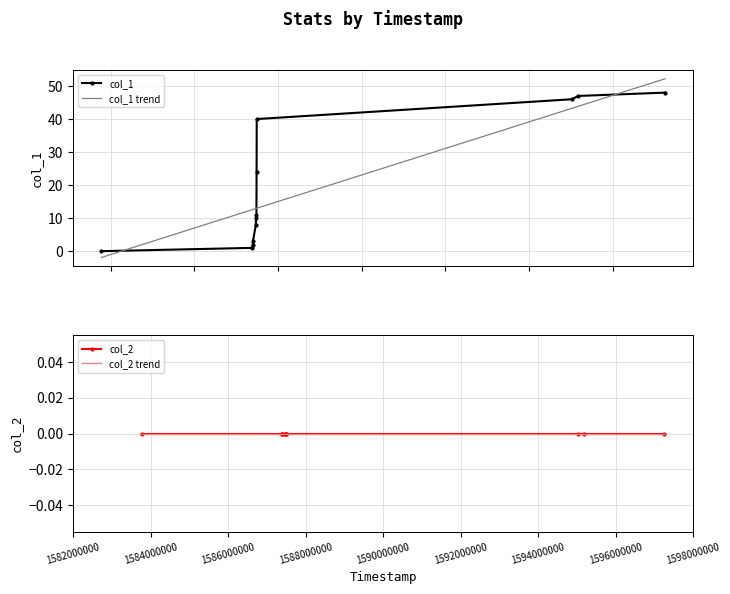

Reading right to left, transcribe all the data shown in this chart.

col_1: 48.0	47.0	46.0	40.0	24.0	11.0	10.0	8.0	3.0	2.0	1.0	0.0
col_1 trend: 52.2	43.9	43.3	13.0	13.0	13.0	12.9	12.9	12.6	12.6	12.6	-1.9
col_2: 0.0	0.0	0.0	0.0	0.0	0.0	0.0	0.0	0.0	0.0	0.0	0.0
col_2 trend: 0.0	0.0	0.0	0.0	0.0	0.0	0.0	0.0	0.0	0.0	0.0	0.0